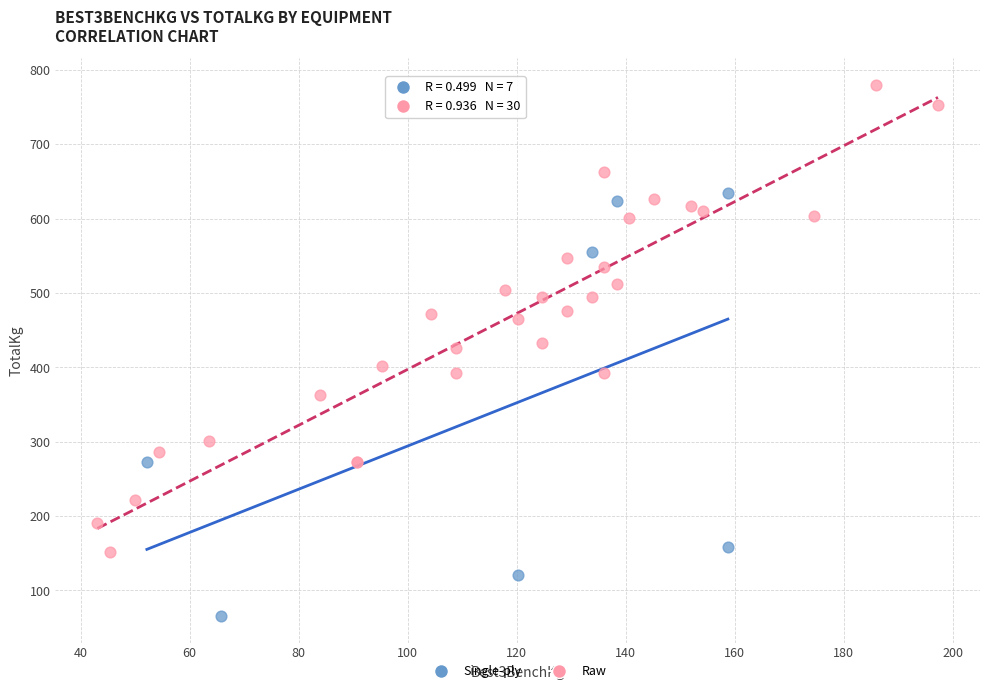

Which series contains the highest Y value?

Raw